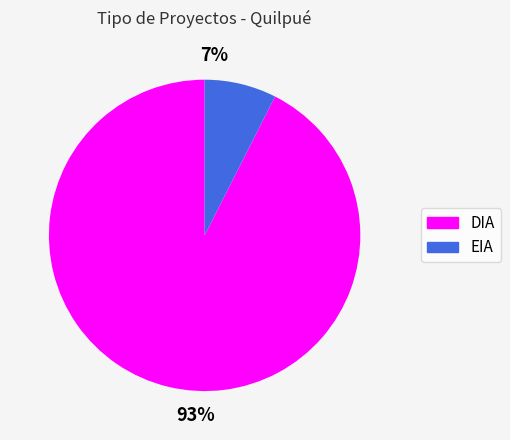

To the nearest percent, what portion does EIA represent?

7%